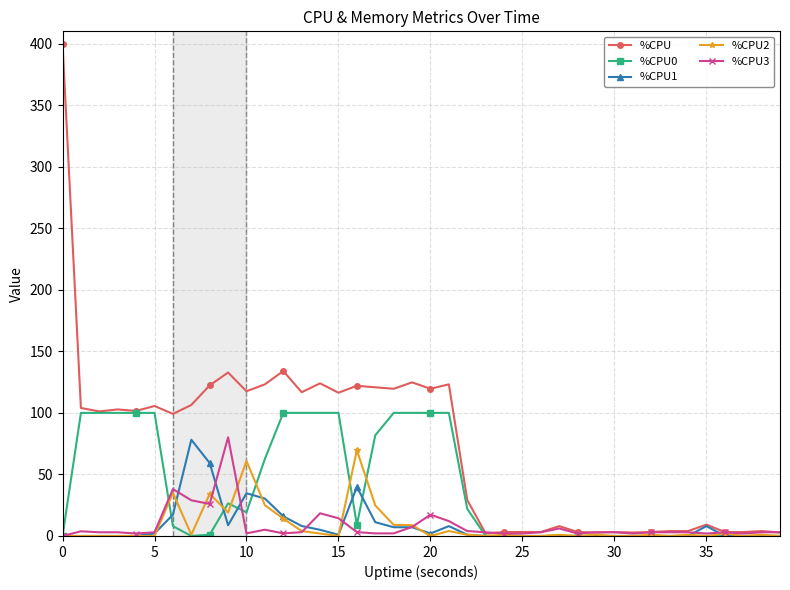

True or false: %CPU has more than 0 interior local peaks.

True